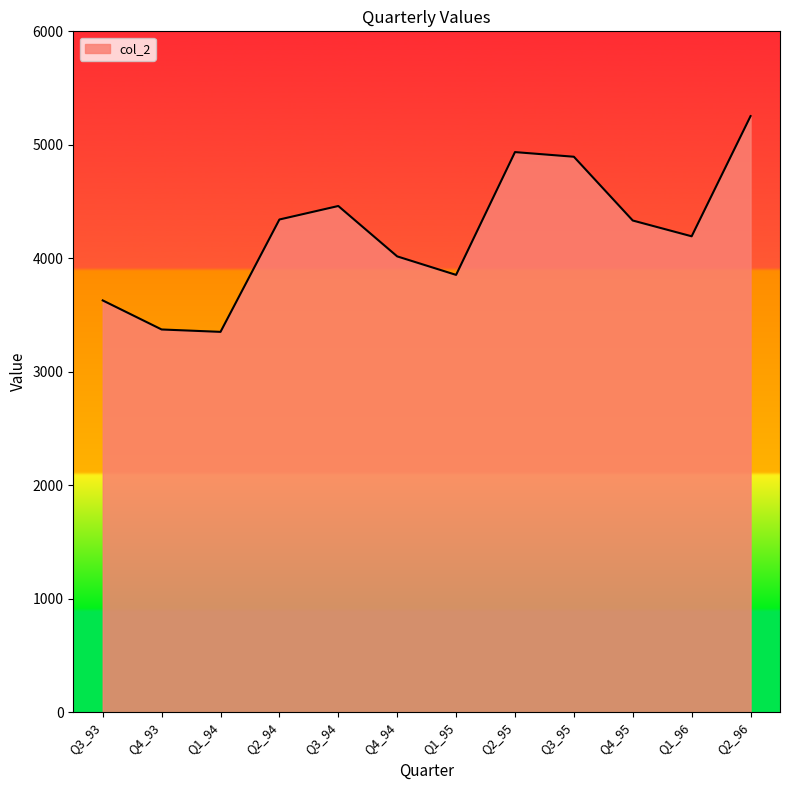

What is the ratio of the value at Q1_95 to the value at Q2_96?

0.7